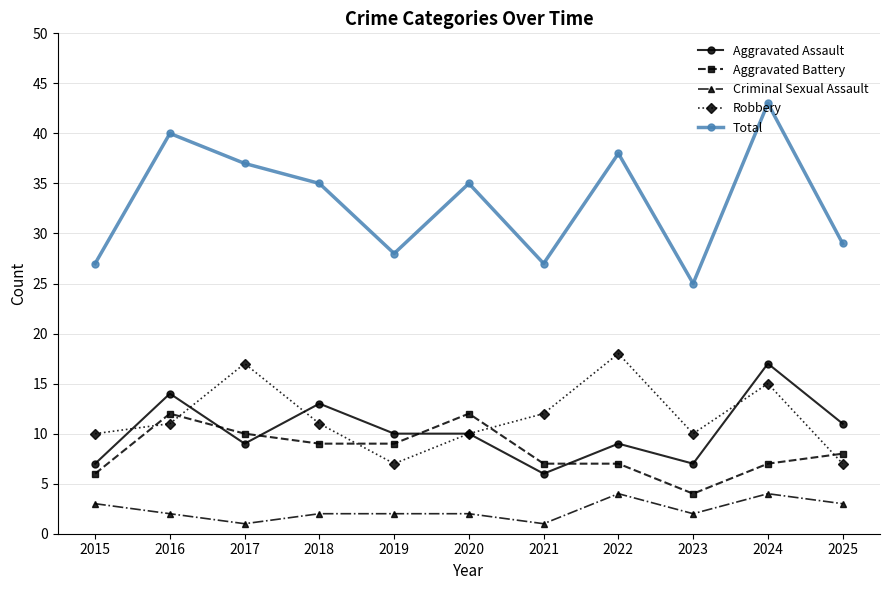

True or false: Criminal Sexual Assault and Aggravated Assault cross at least once.

False